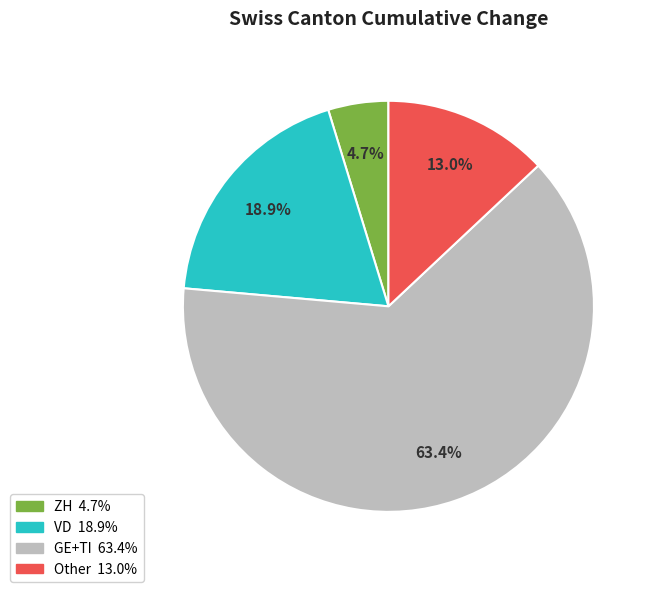

Does any single category account for the majority?

Yes